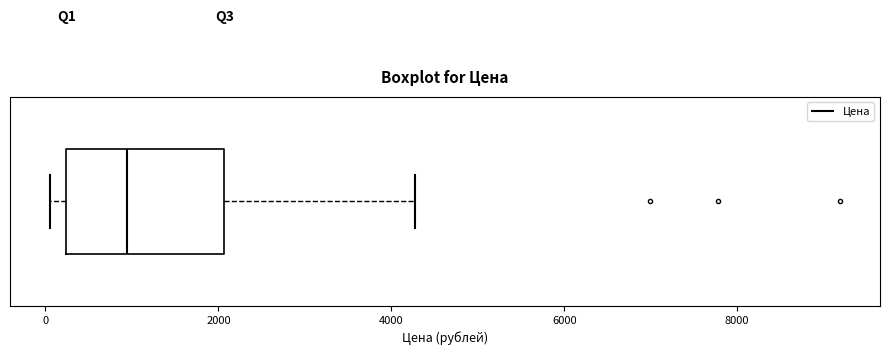

Read this box plot against the x-axis: the position of the median line, the range covered by the box, and the ends of both whiskers. The values are not printed on the chart, so give them approximately, as read against the axis.

median 1000, box 200 to 2000, whiskers 0 to 4200